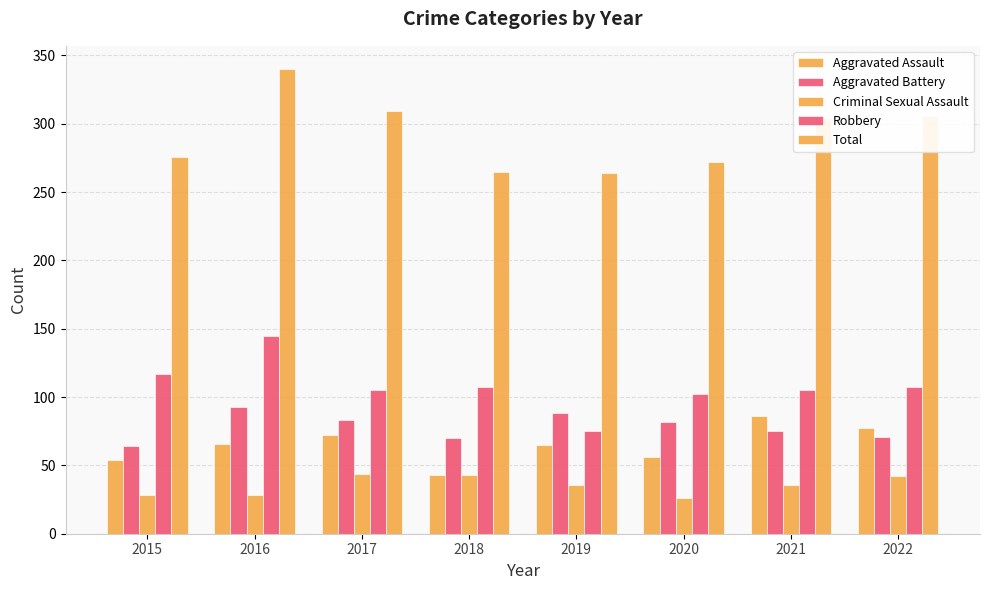

Does the chart contain any negative values?

No